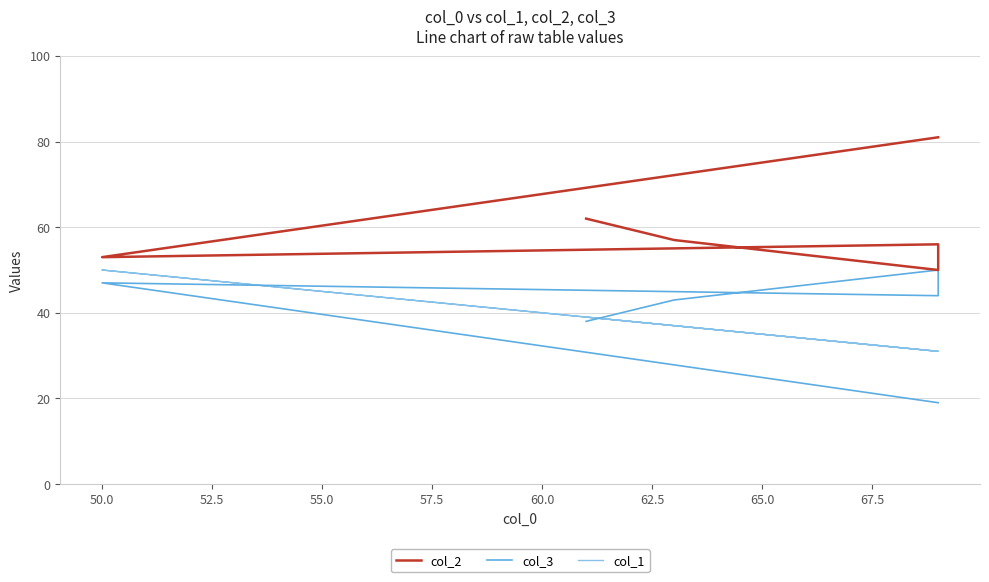

What is the sum of the col_2 values at 57.5 and 50.0?

110